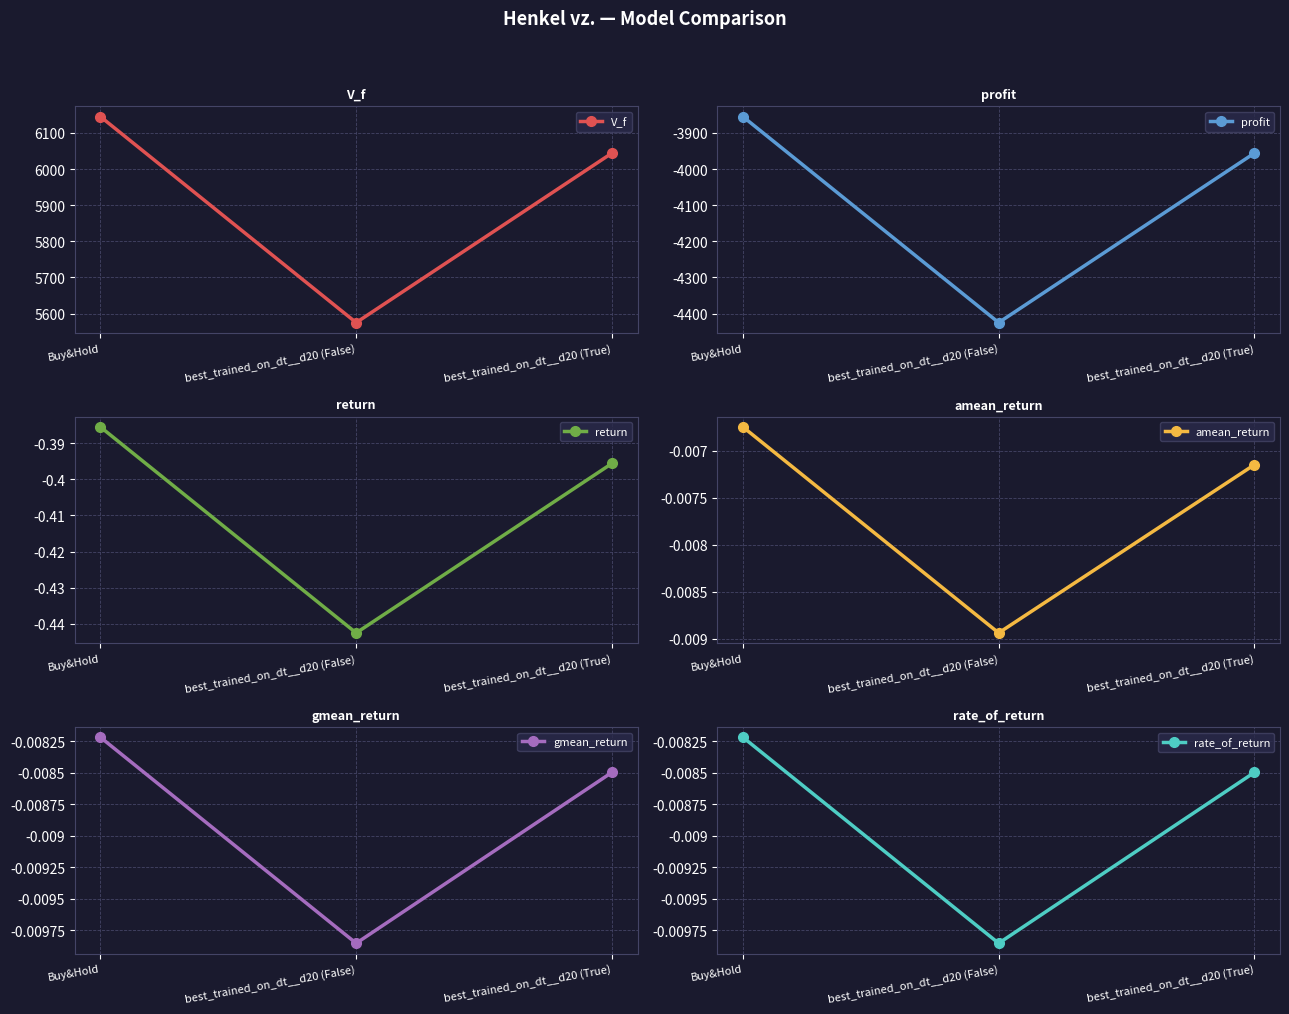

At which category is the sum across all series the highest?

Buy&Hold